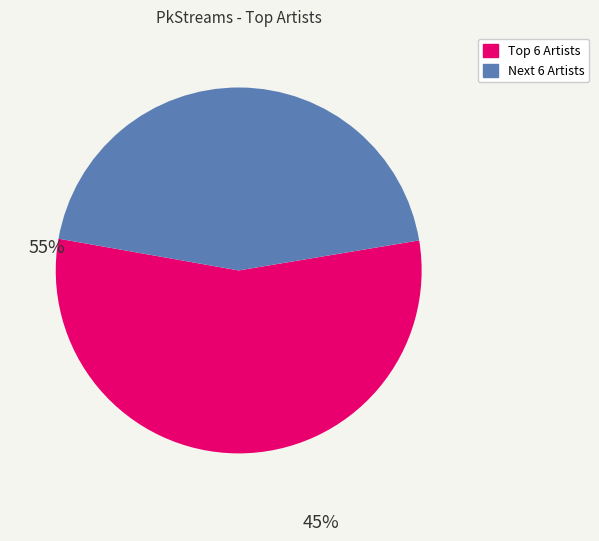

Is there a majority slice in this chart?

Yes